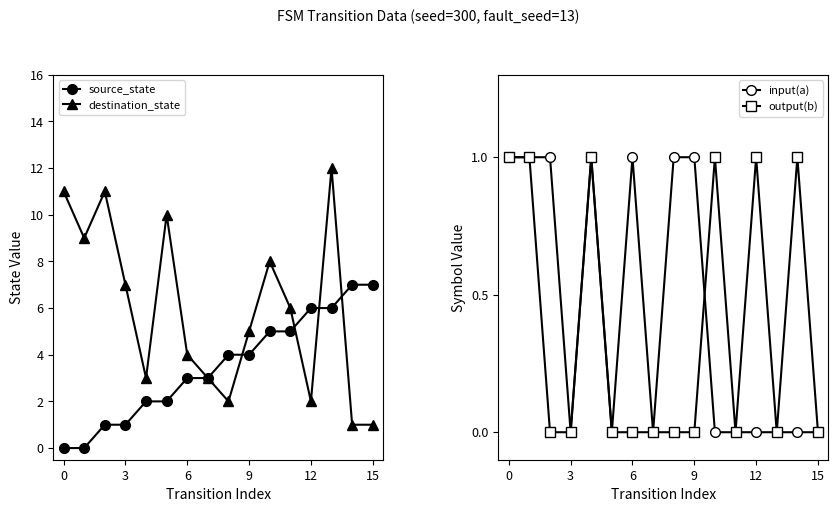

What is the difference between the maximum and minimum values in the source_state series?

7